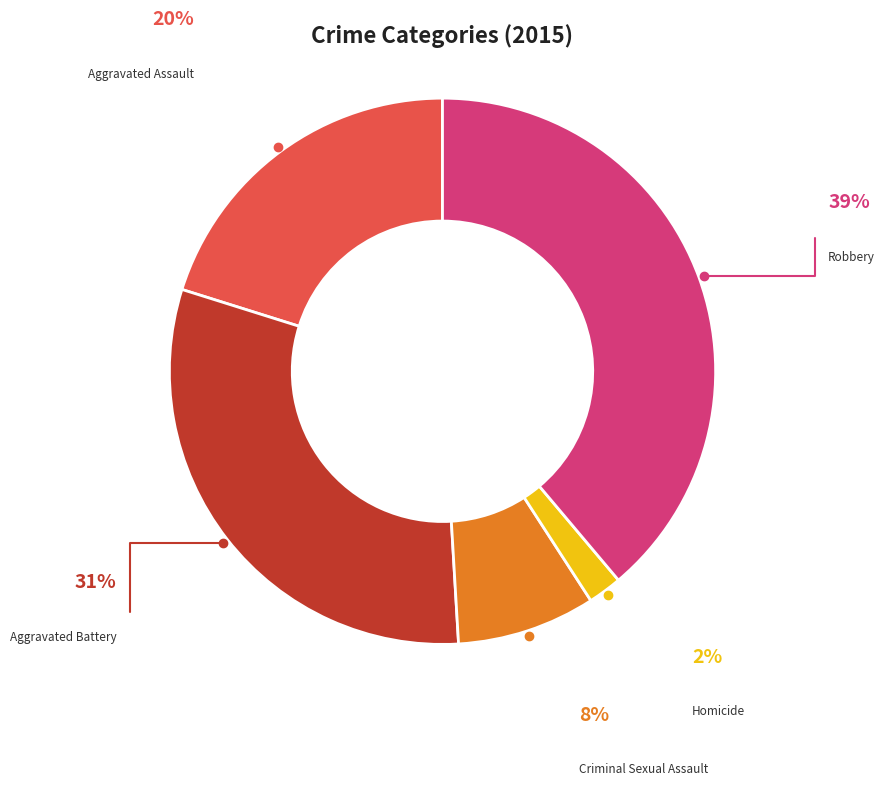

Is there any slice that represents more than half of the pie?

No